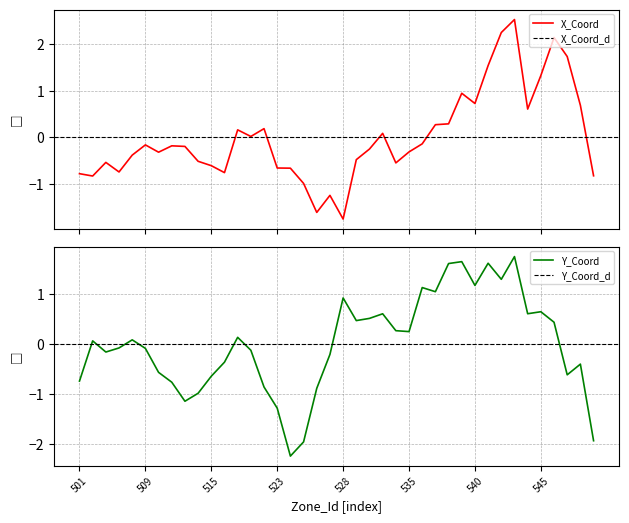

What is the sum of the X_Coord values at 526 and 513?

-1.8